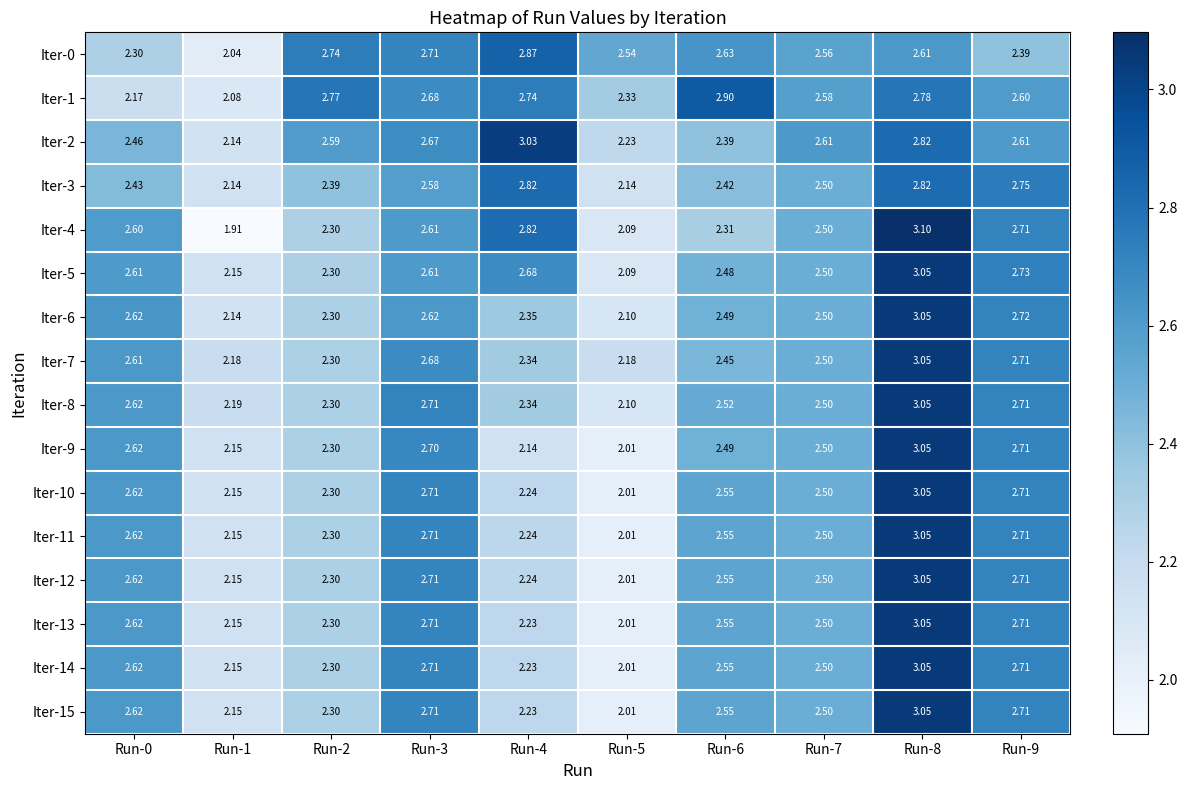

Count the number of data series in this chart.

16